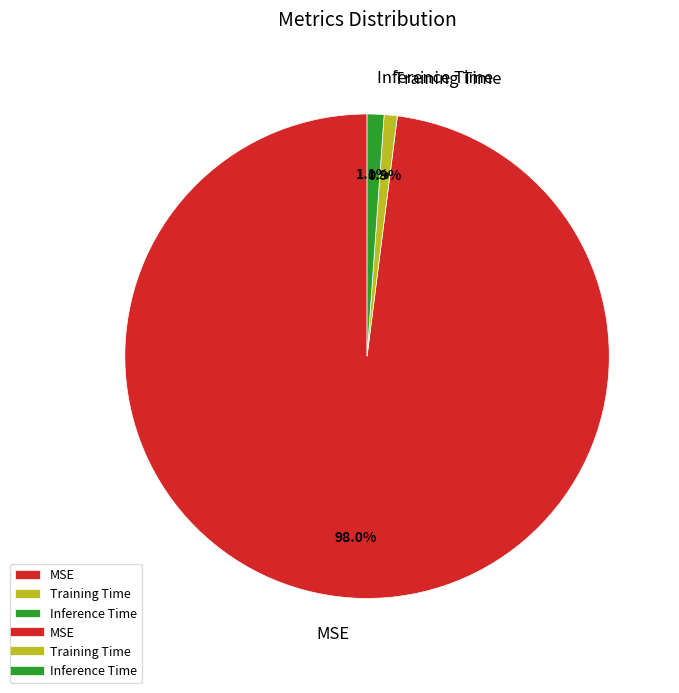

Is Inference Time the majority of the pie?

No